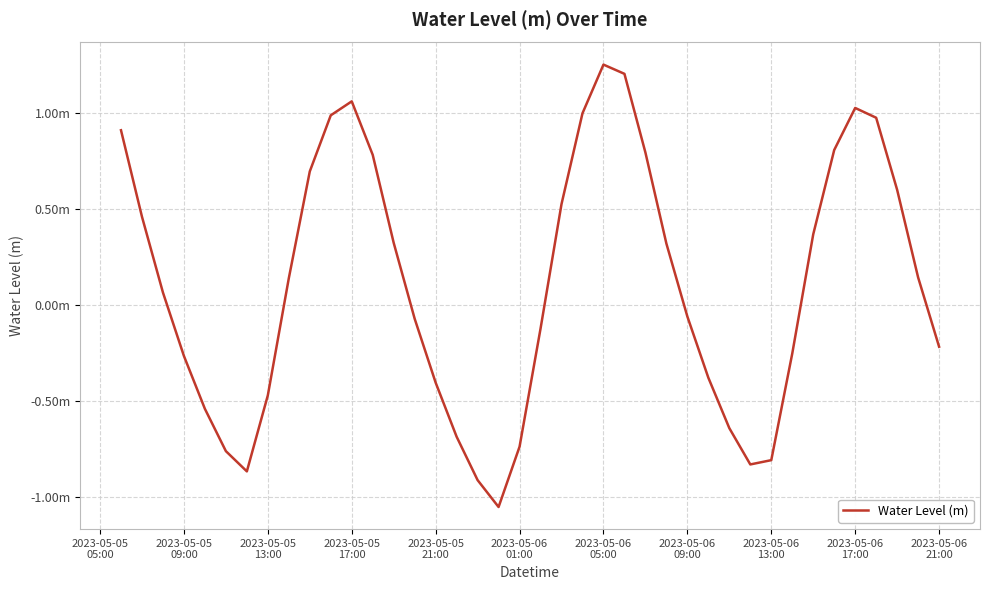

Does the chart have visible grid lines?

Yes